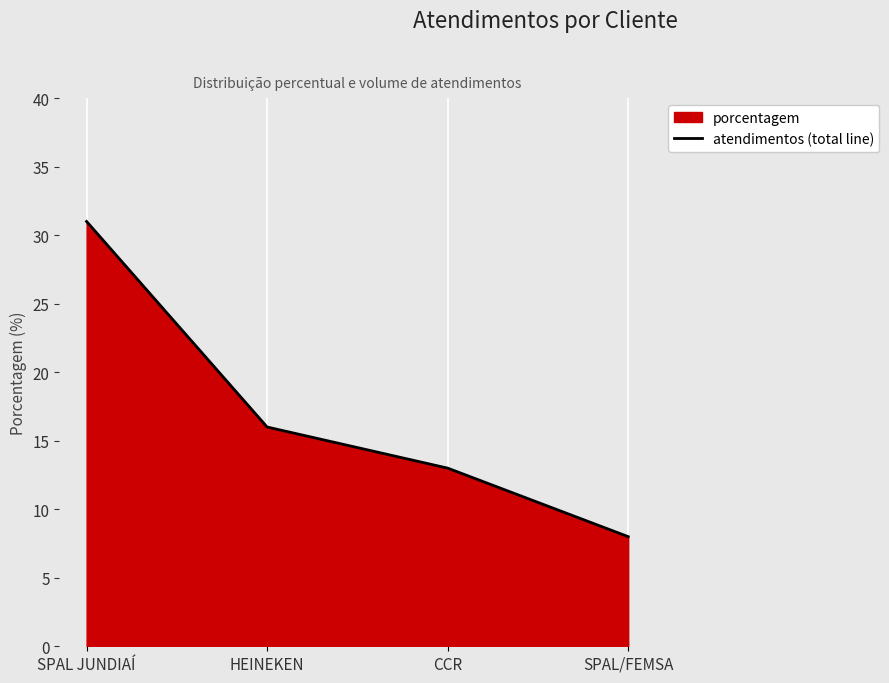

How many lines are shown in the chart?

1